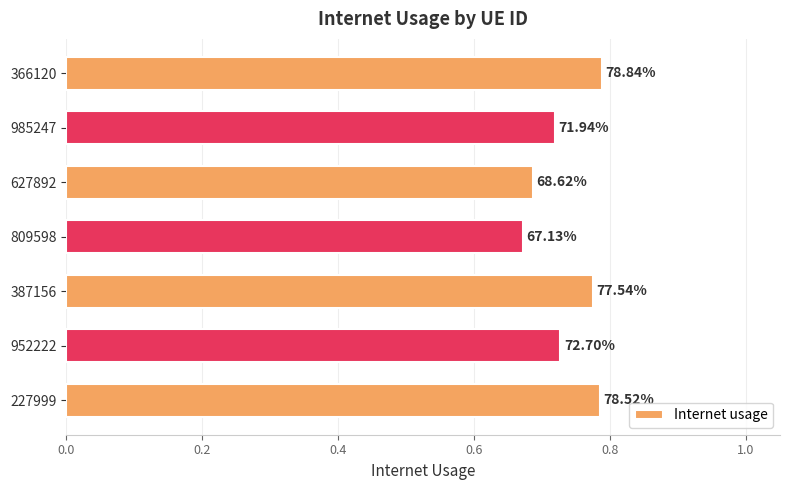

How many bars are there in total?

7